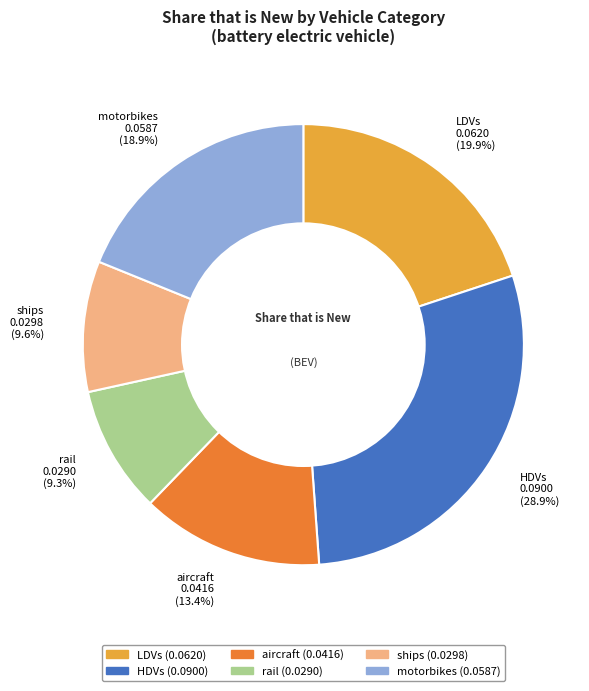

To the nearest percent, what is the difference between the largest and smallest slice percentages?

20%